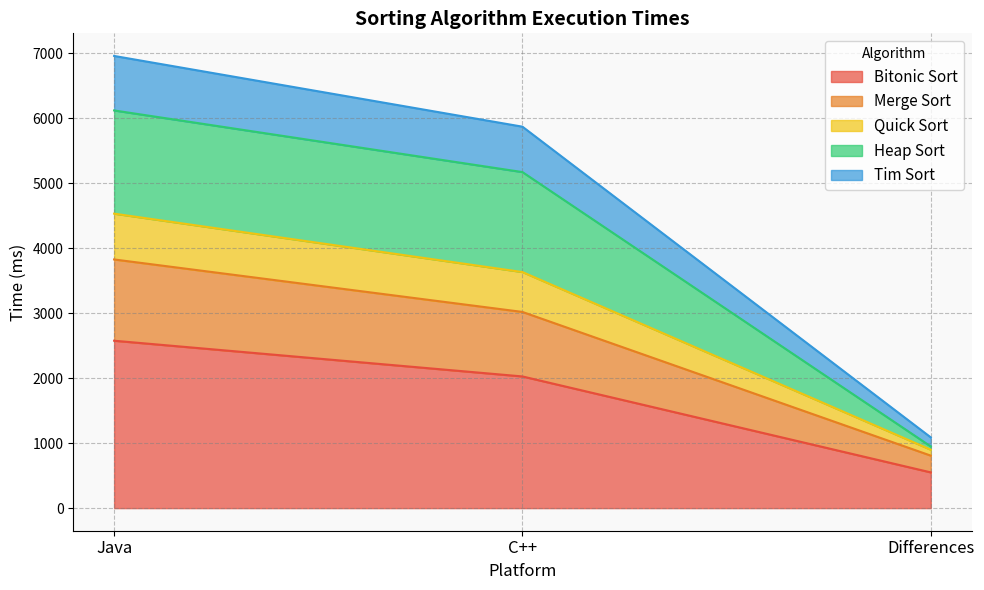

The value of Bitonic Sort at C++ is 2027. True or false?

True